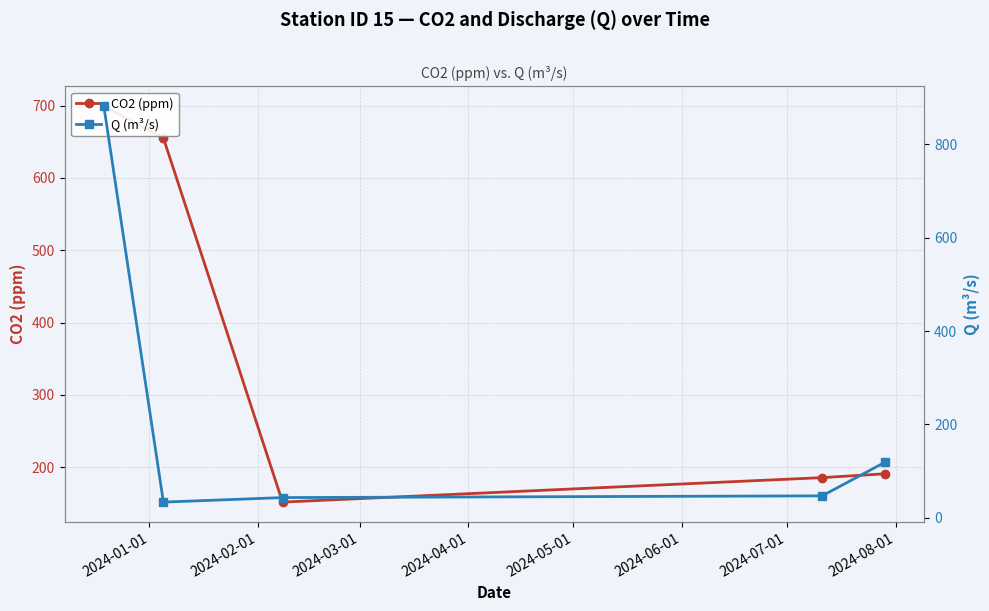

Count the number of data series in this chart.

2